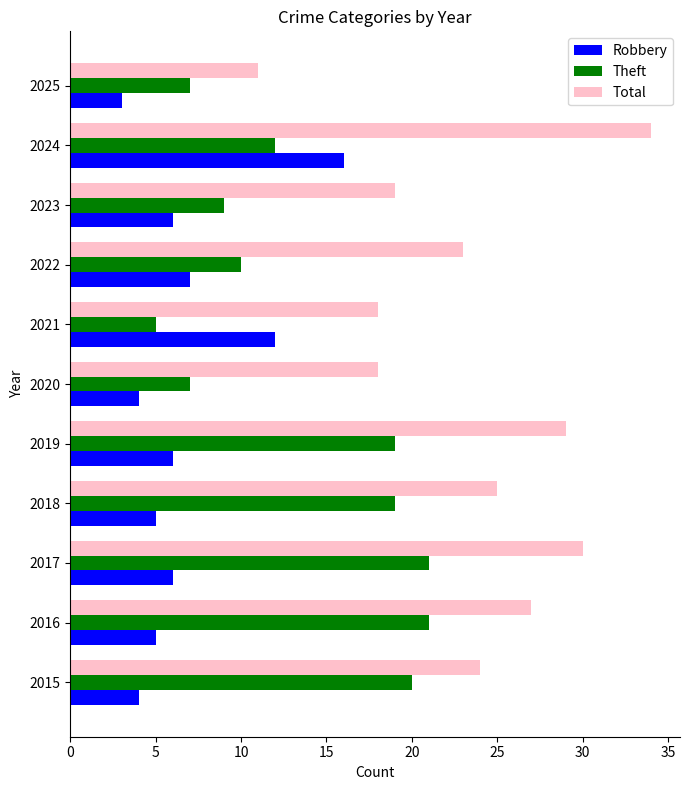

Which series has the widest spread of values?

Total